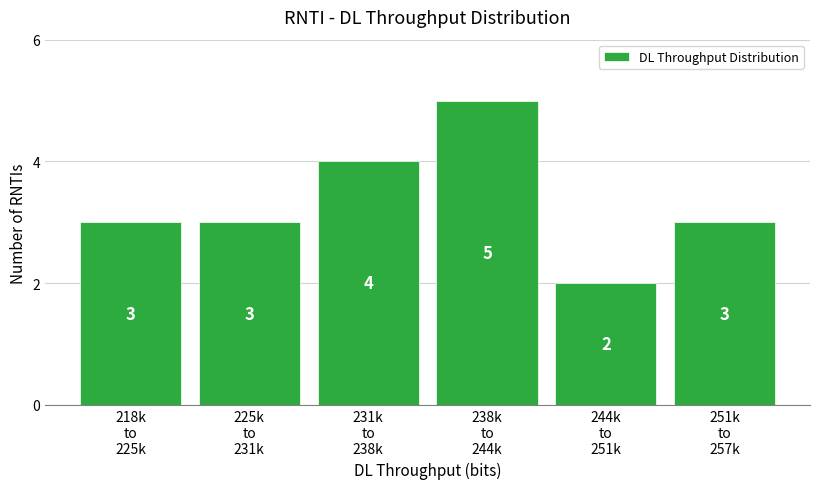

Reading left to right, extract all data points from this chart.

3	3	4	5	2	3